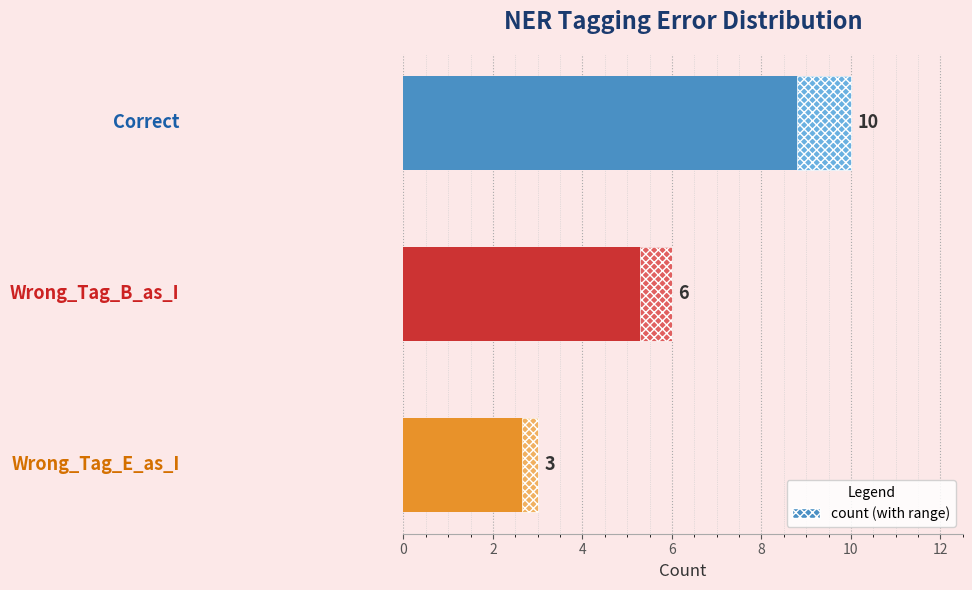

Reading left to right, what are all the values shown in this chart?

10	6	3